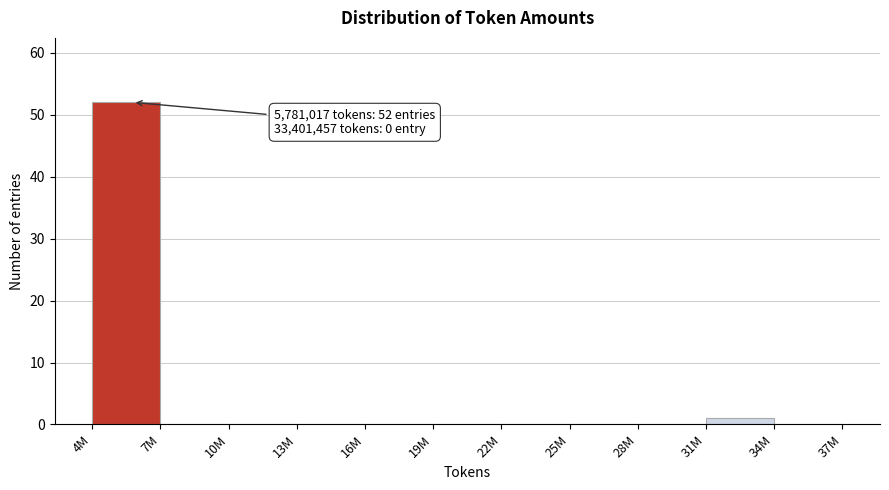

Reading left to right, extract all data points from this chart.

4M=52	7M=0	10M=0	13M=0	16M=0	19M=0	22M=0	25M=0	28M=0	31M=1	34M=0